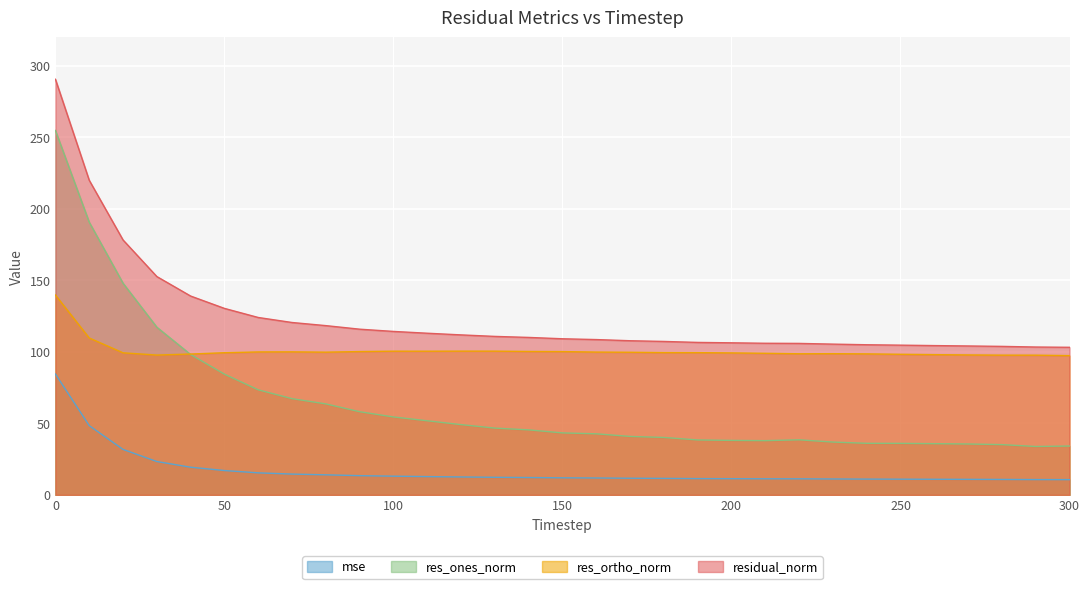

What is the sum of all residual_norm values?

3843.0